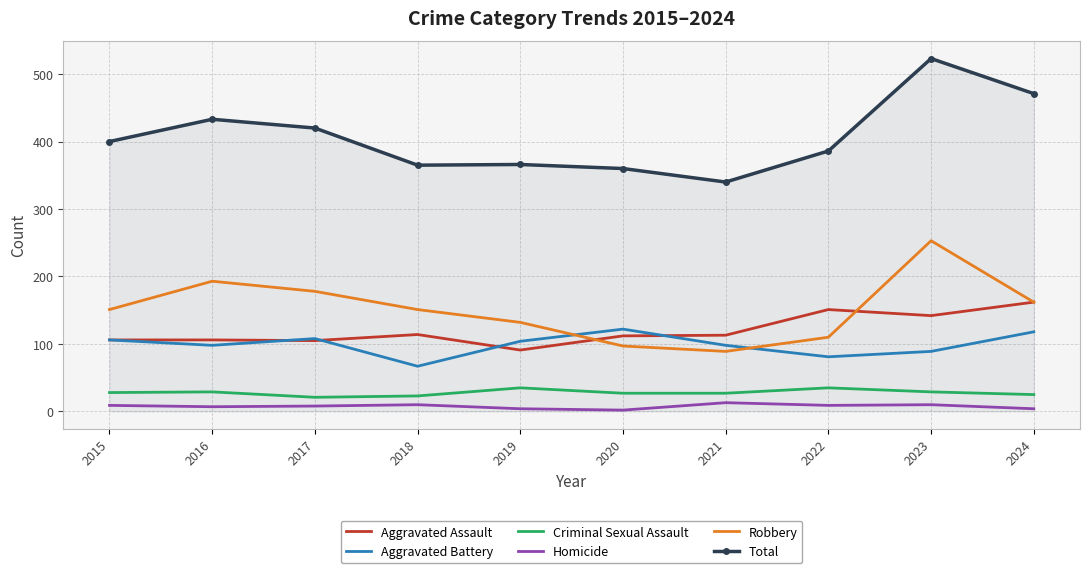

What is the sum of all Total values?

4064